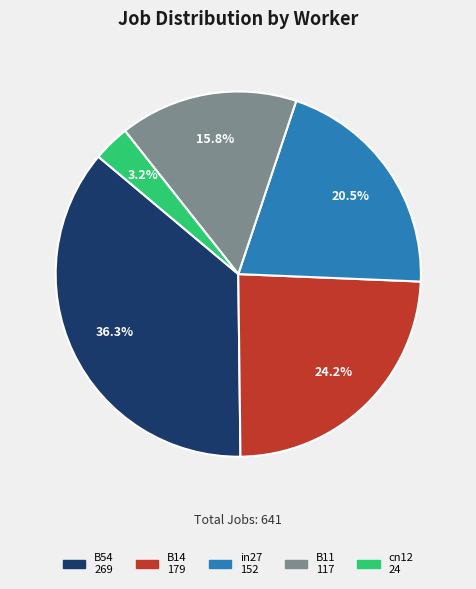

To the nearest percent, what is the average slice percentage?

20%